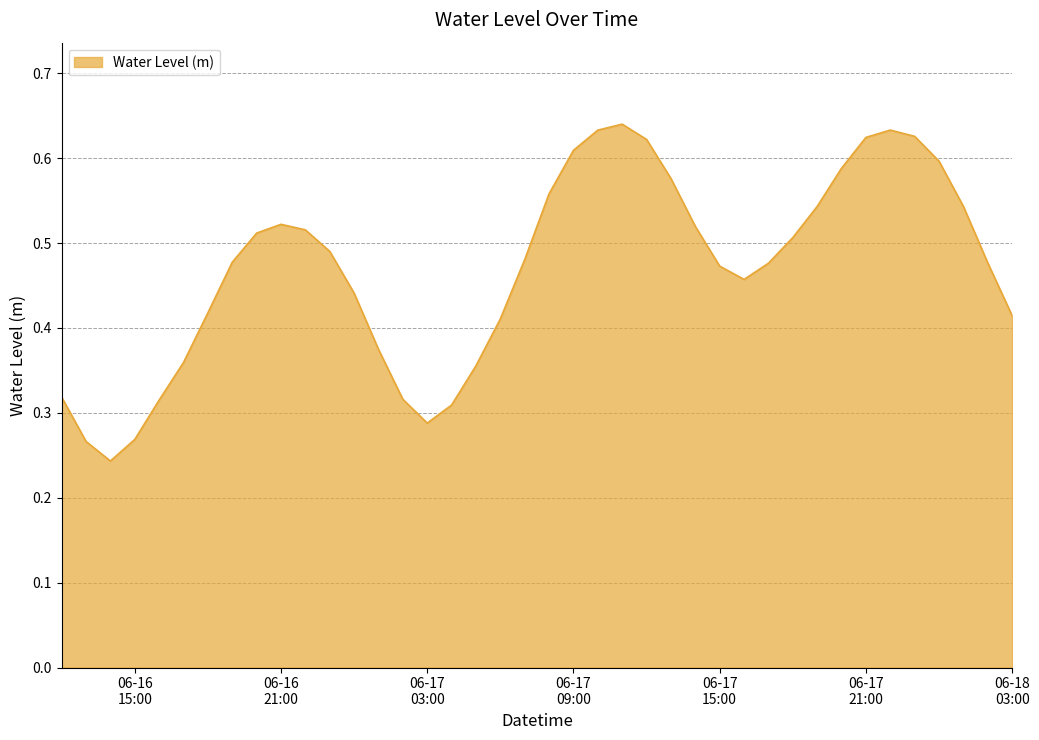

What is the maximum value shown in the chart?

0.6